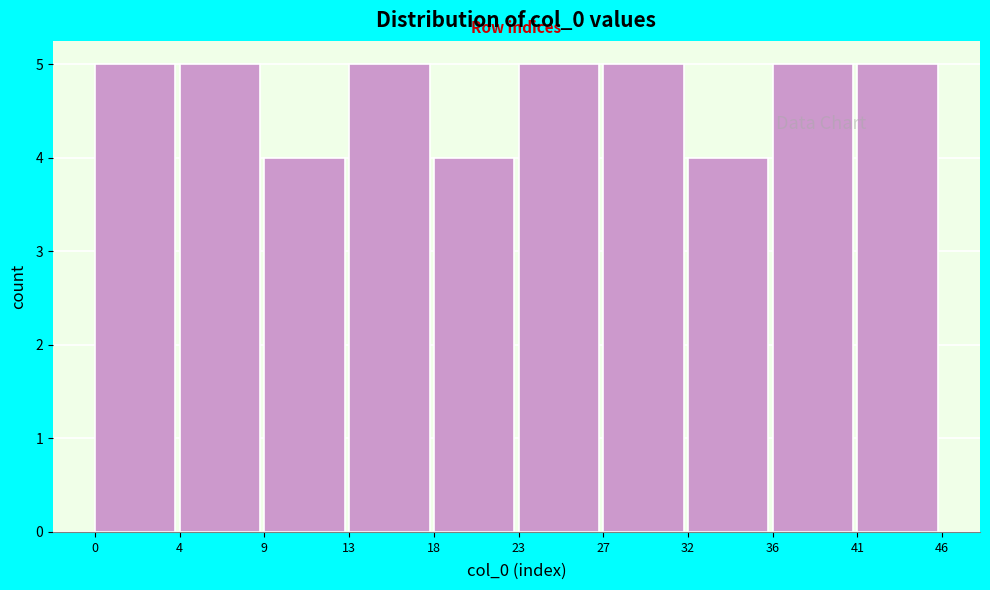

Reading left to right, extract all data points from this chart.

5	5	4	5	4	5	5	4	5	5